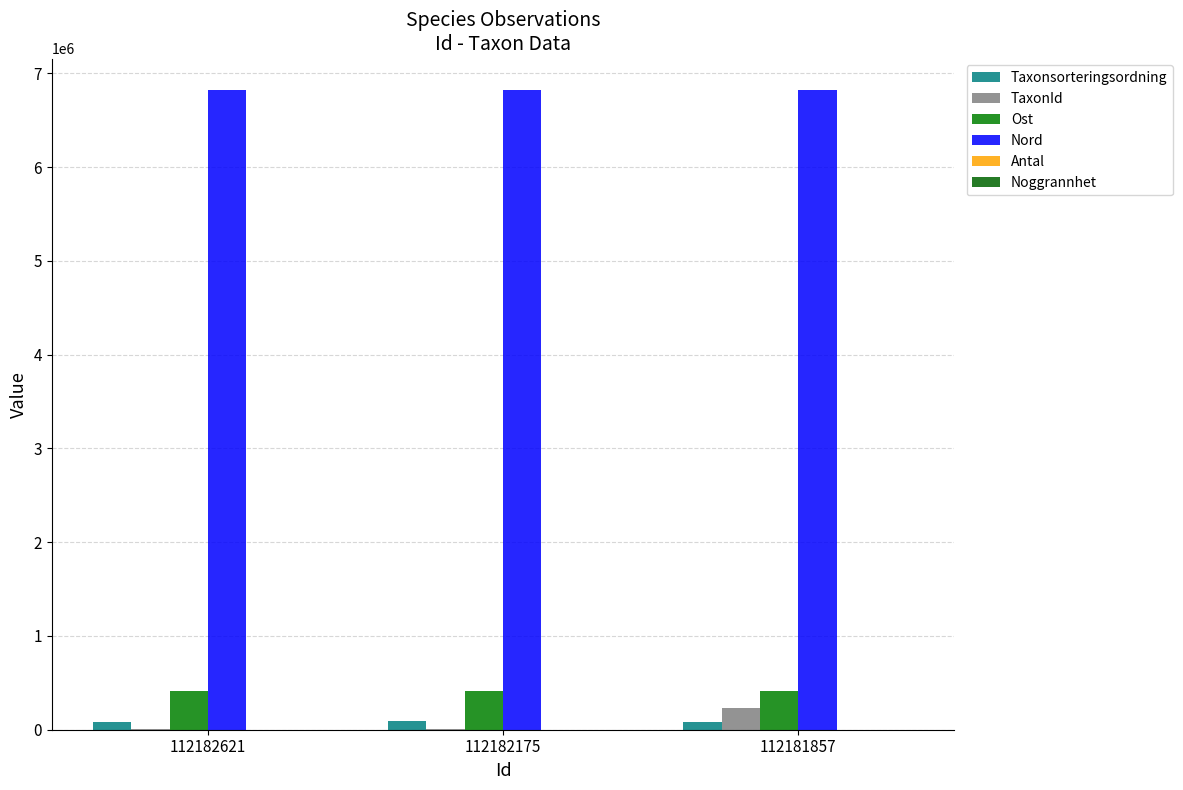

What value does the Taxonsorteringsordning series have at 112182175, to the nearest 50?

90850